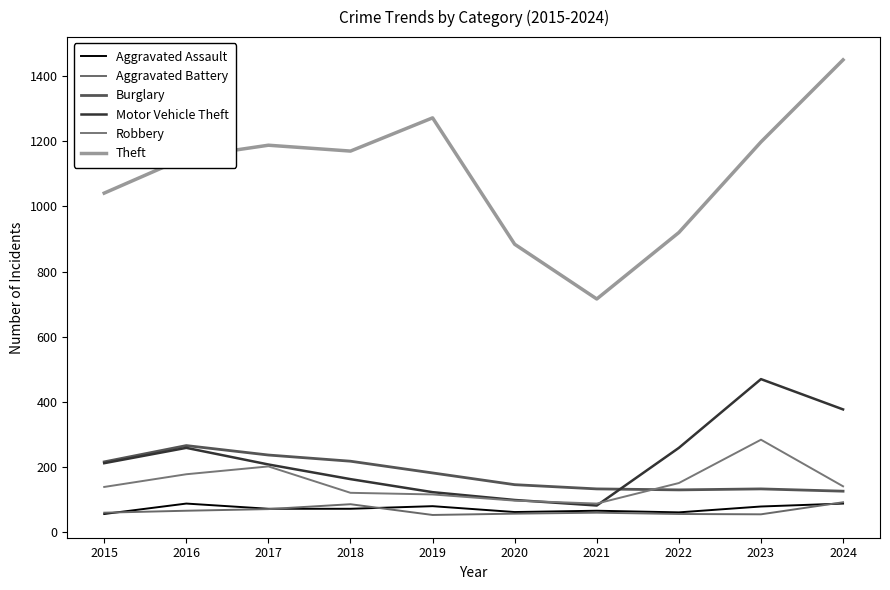

List the series in order of their peak value, highest first.

Theft, Motor Vehicle Theft, Robbery, Burglary, Aggravated Battery, Aggravated Assault